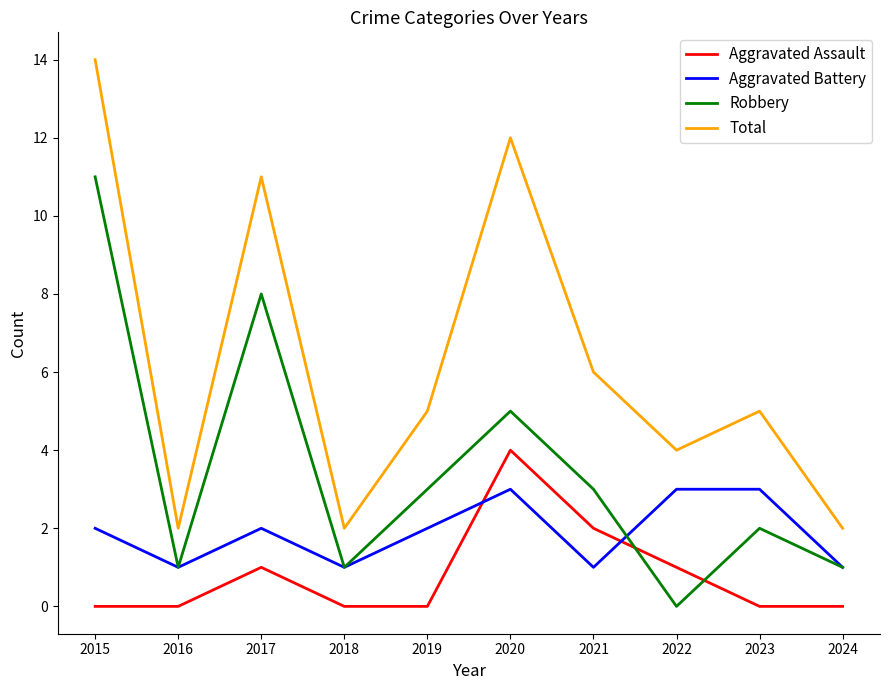

What is the difference between the maximum and minimum values in the Robbery series?

11